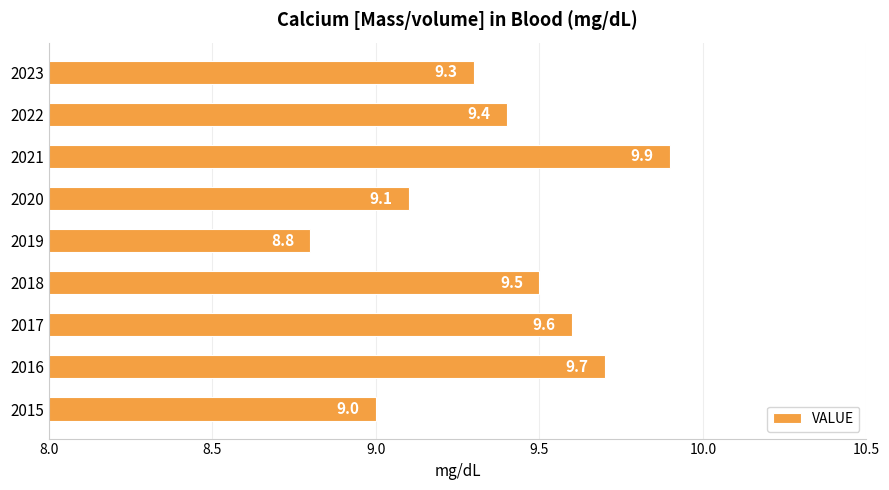

Reading top to bottom, transcribe all the data shown in this chart.

9.3	9.4	9.9	9.1	8.8	9.5	9.6	9.7	9.0